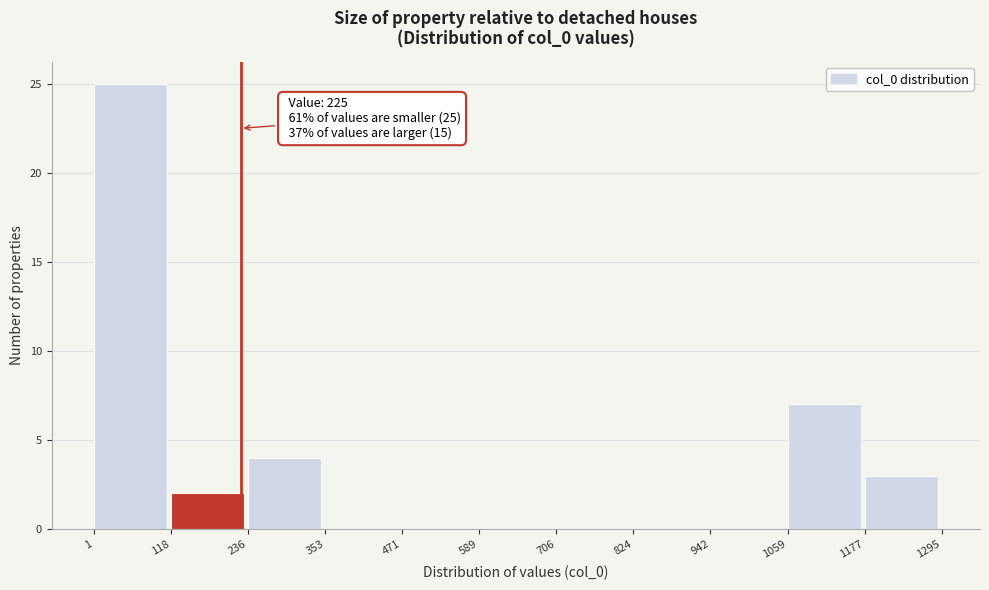

Over which range of the x-axis is the bar tallest?

1 to 118